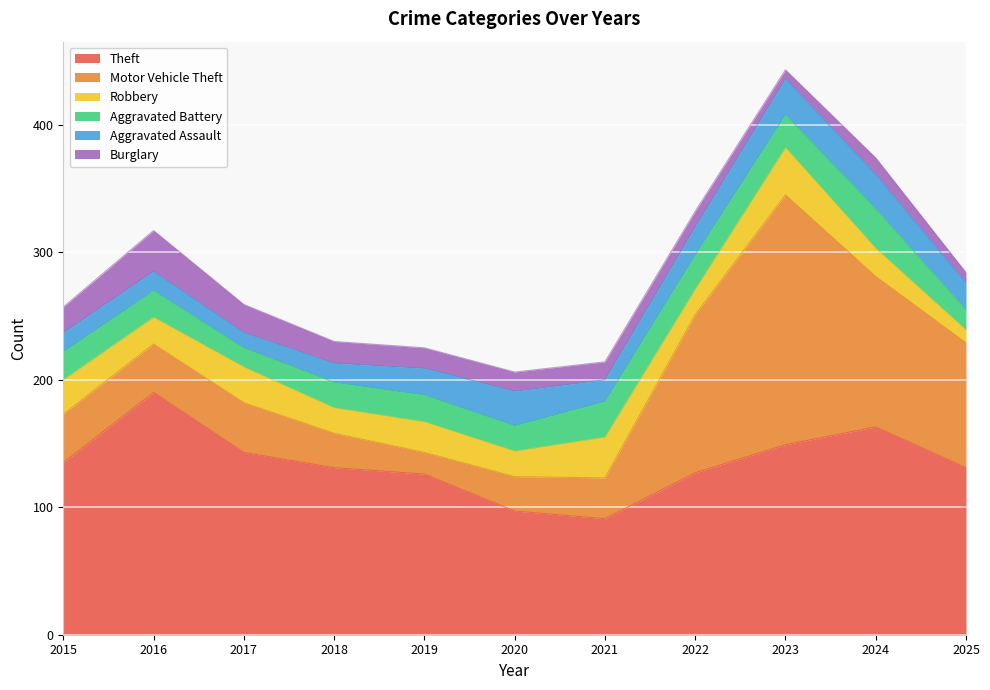

Which series has the largest total across all categories?

Theft